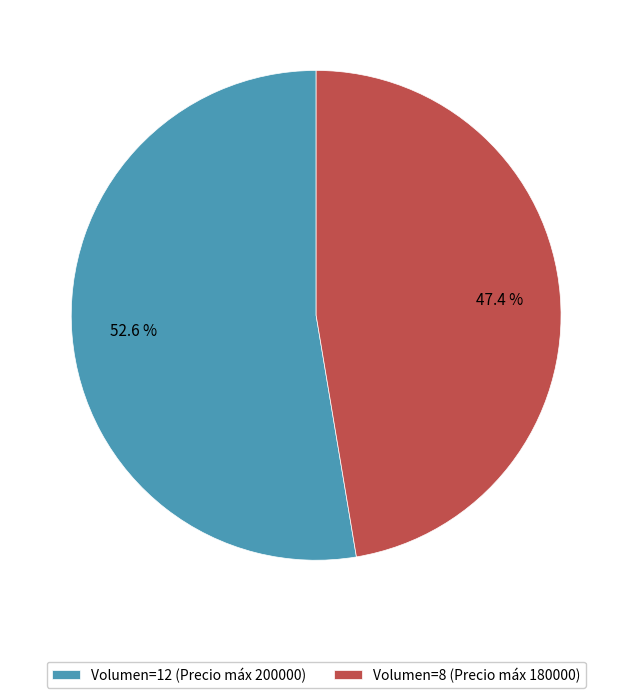

Which category accounts for the majority?

Volumen=12 (Precio máx 200000)